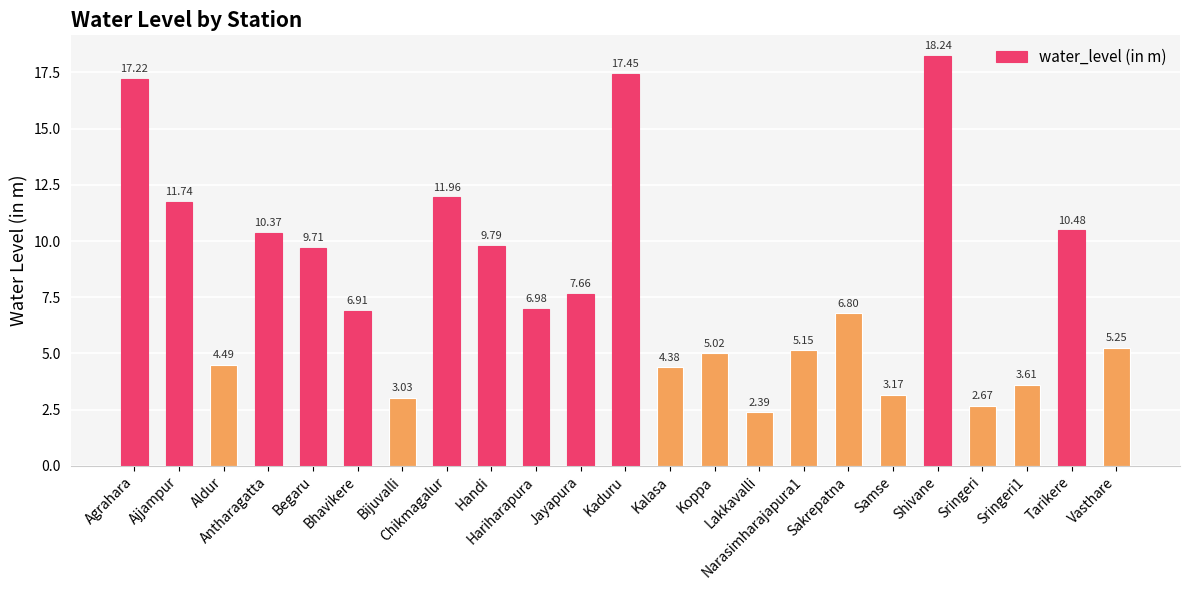

How many bars are there in total?

23